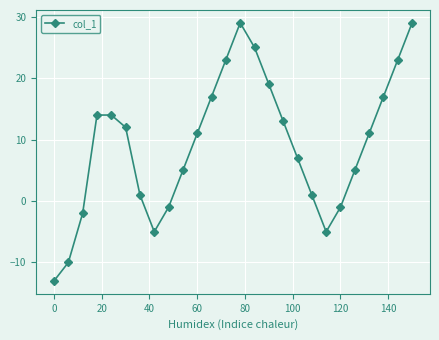

True or false: the data has more than 0 interior local peaks.

True